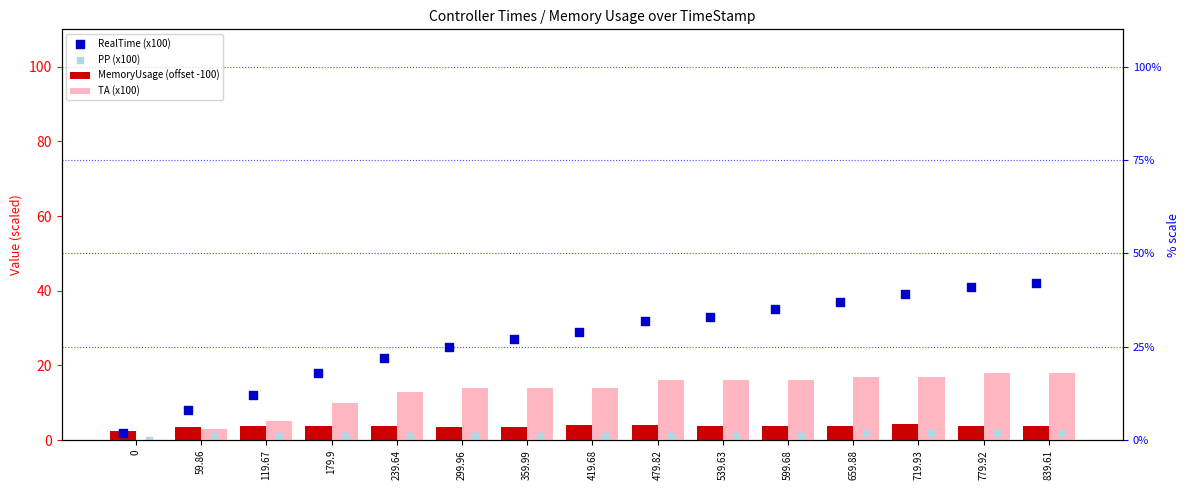

At which category is the sum across all series the highest?

839.61